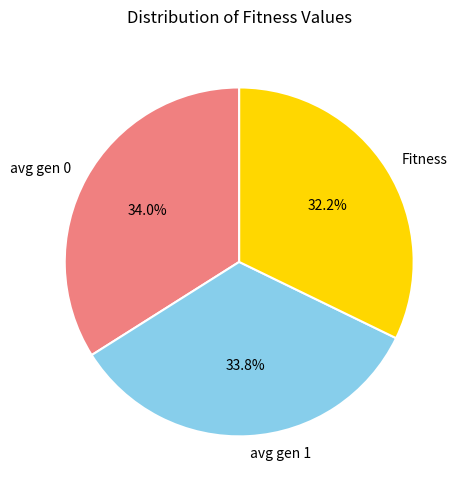

How many slices are in this pie chart?

3